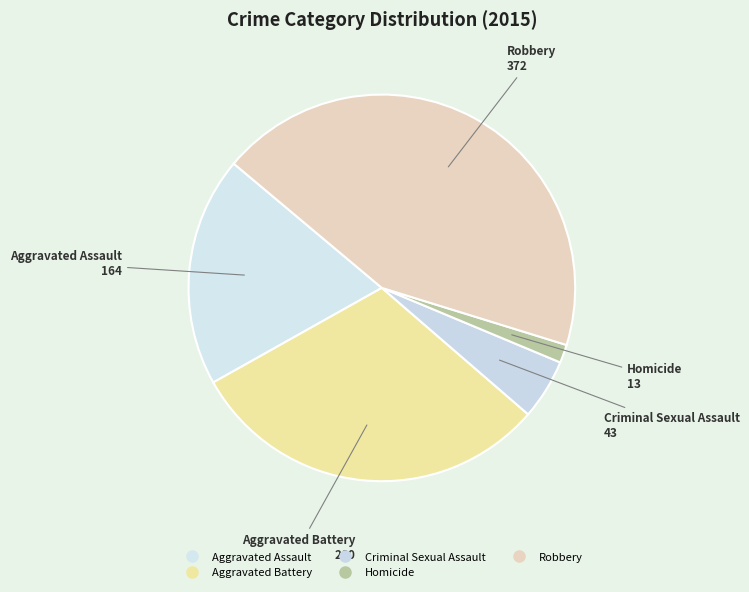

Is there a majority slice in this chart?

No